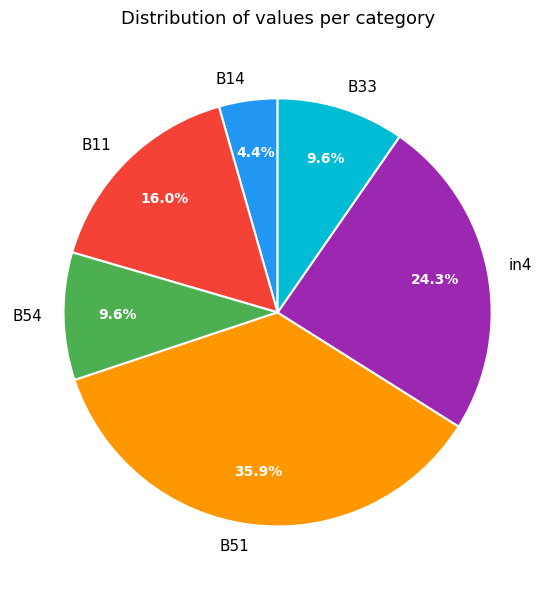

How many slices are in this pie chart?

6